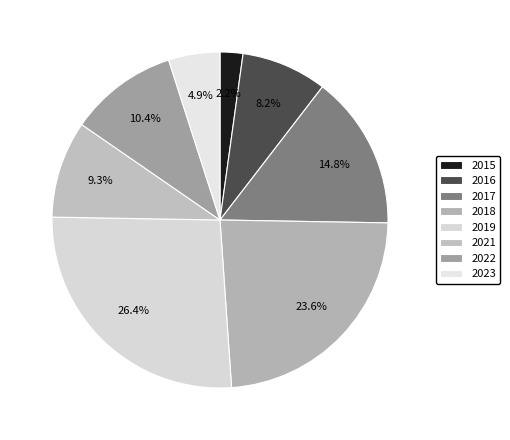

How many segments does this pie chart have?

8